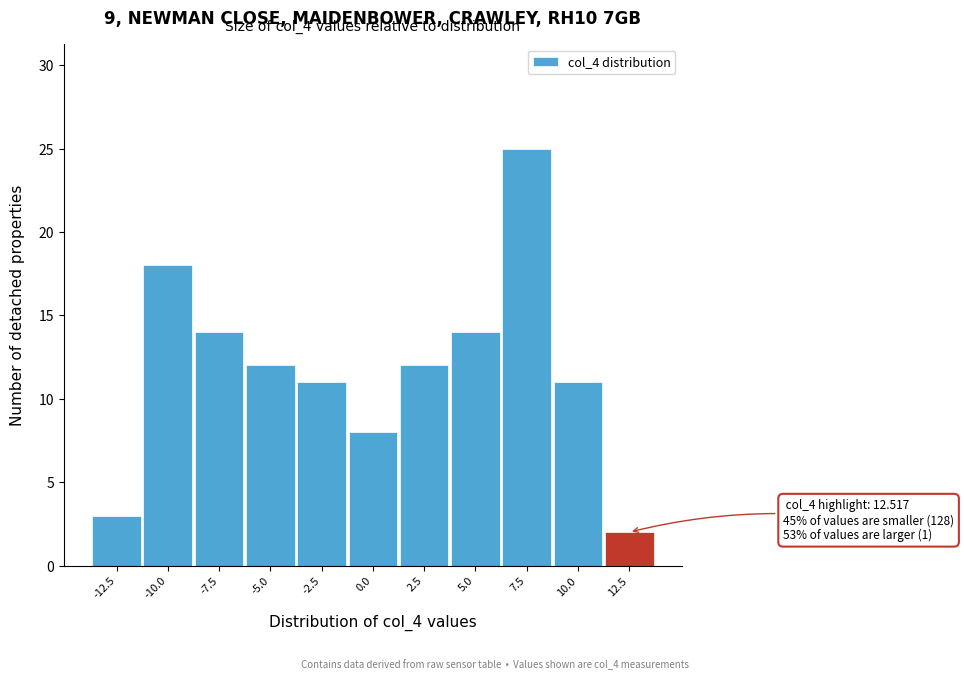

Reading right to left, transcribe all the data shown in this chart.

12.5=2	10.0=11	7.5=25	5.0=14	2.5=12	0.0=8	-2.5=11	-5.0=12	-7.5=14	-10.0=18	-12.5=3